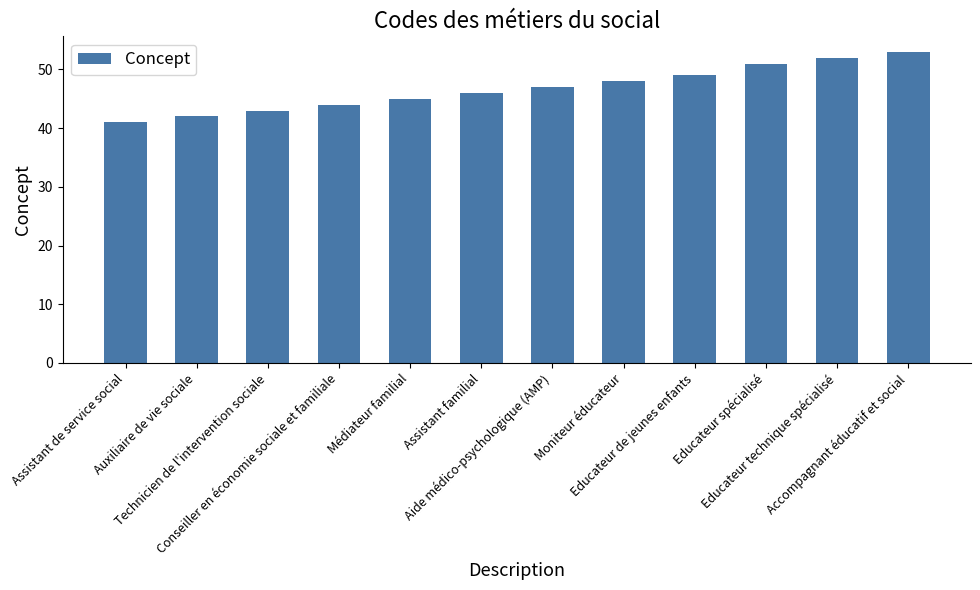

Reading right to left, extract all data points from this chart.

53	52	51	49	48	47	46	45	44	43	42	41